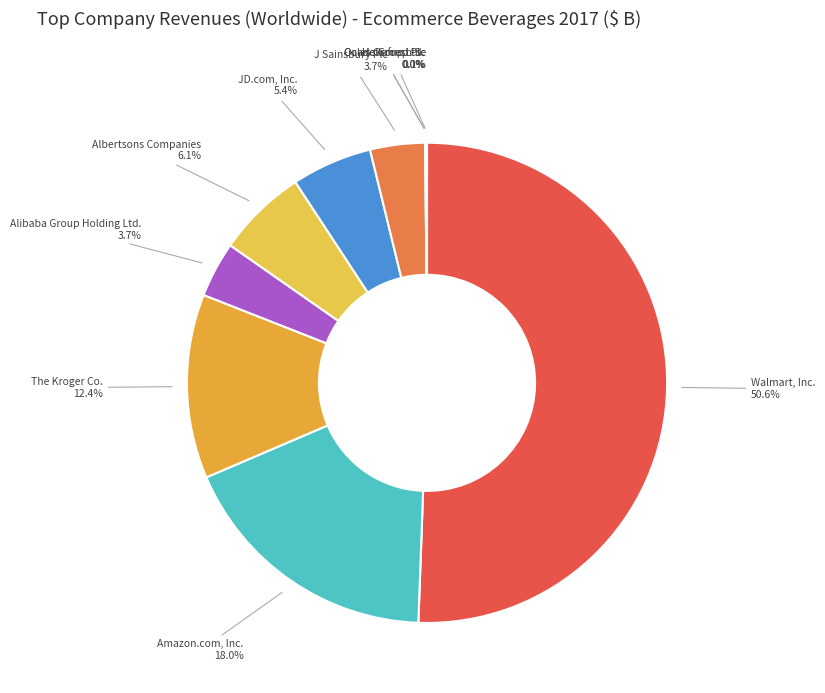

What is the ratio of the value at Albertsons Companies to the value at Amazon.com, Inc.?

0.3